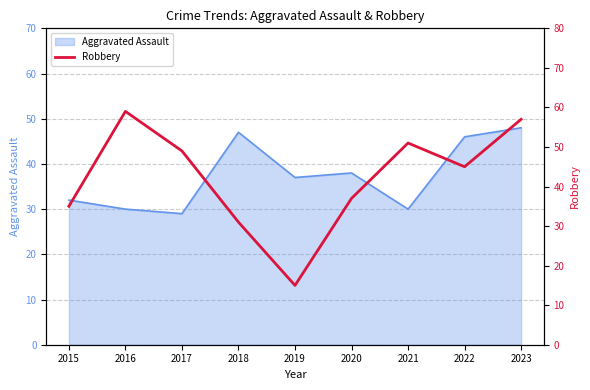

What is the difference between the maximum and minimum values?

44